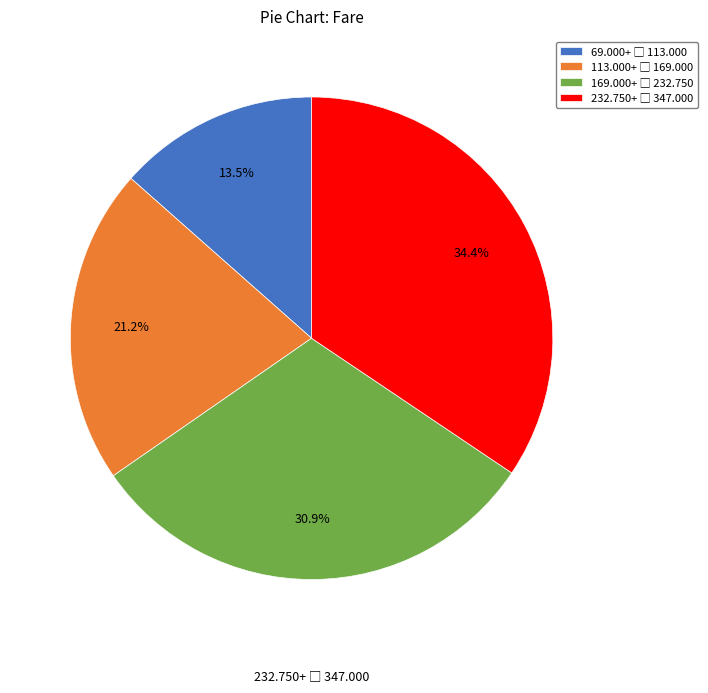

Is there any slice that represents more than half of the pie?

No